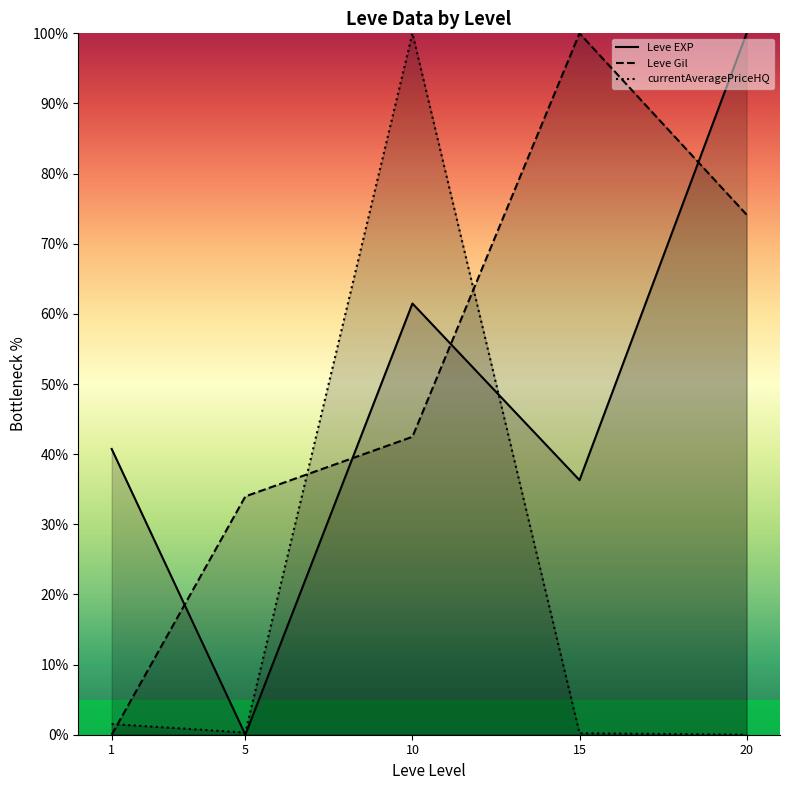

After their last crossing, which series has the higher values: currentAveragePriceHQ or Leve EXP?

Leve EXP